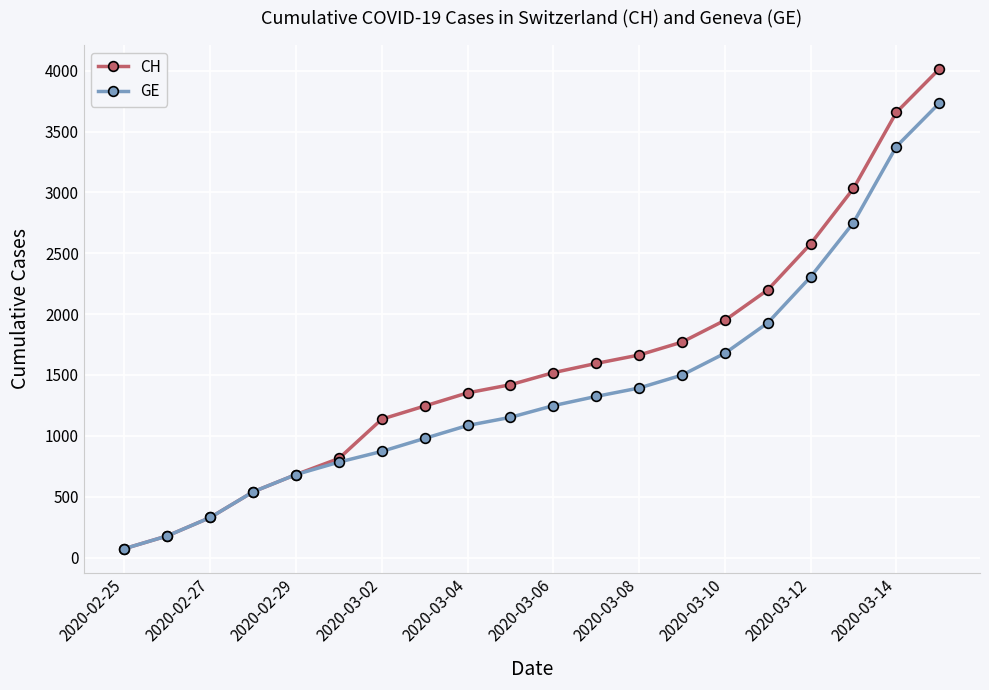

Which series has the largest total across all categories?

CH